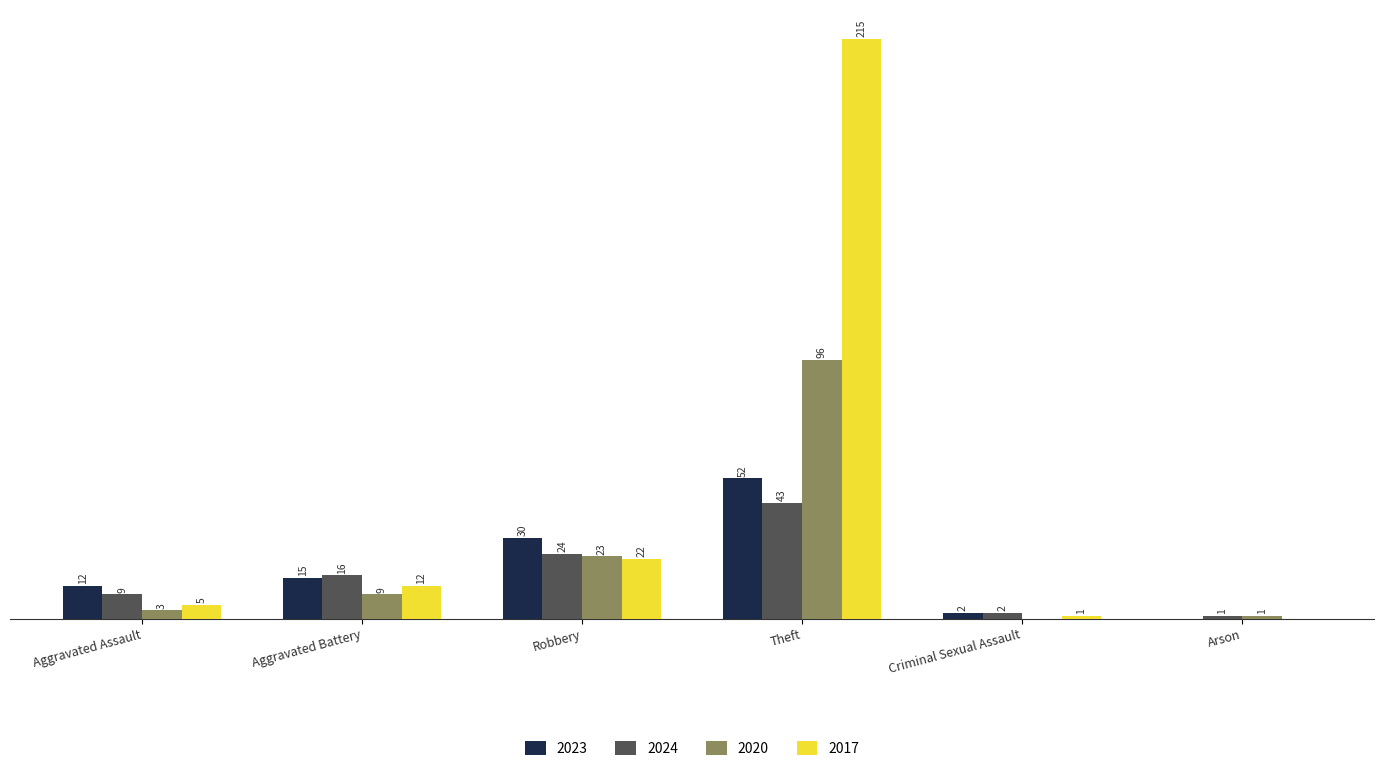

At which category does the chart reach its peak across all series?

Theft